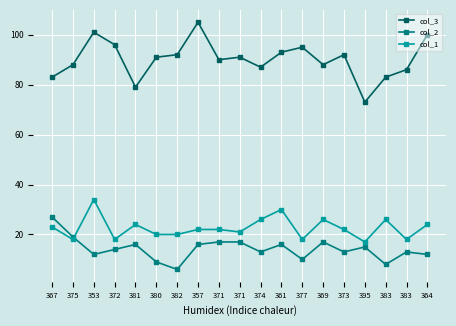

At which label is col_3 closest to 89?

375